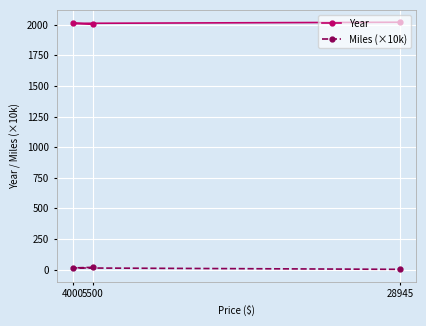

What is the total value across all series at 4000?

2024.0